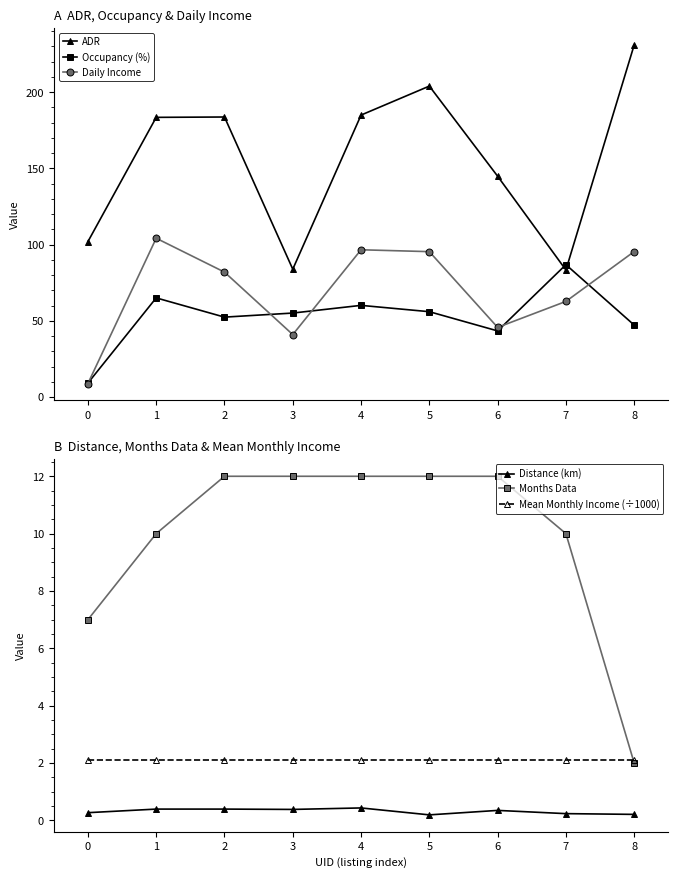

What is the difference between the maximum and second lowest values in the Daily Income series?

63.2